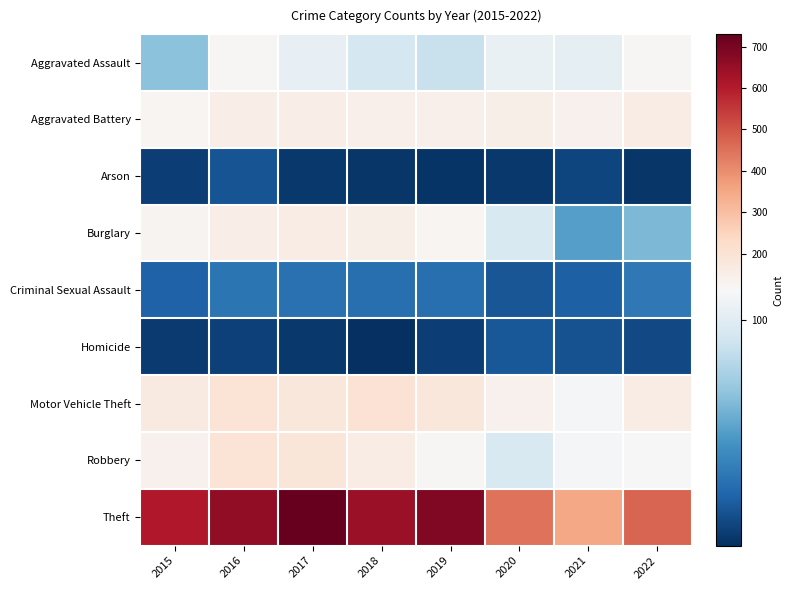

Which series has the widest spread of values?

Theft